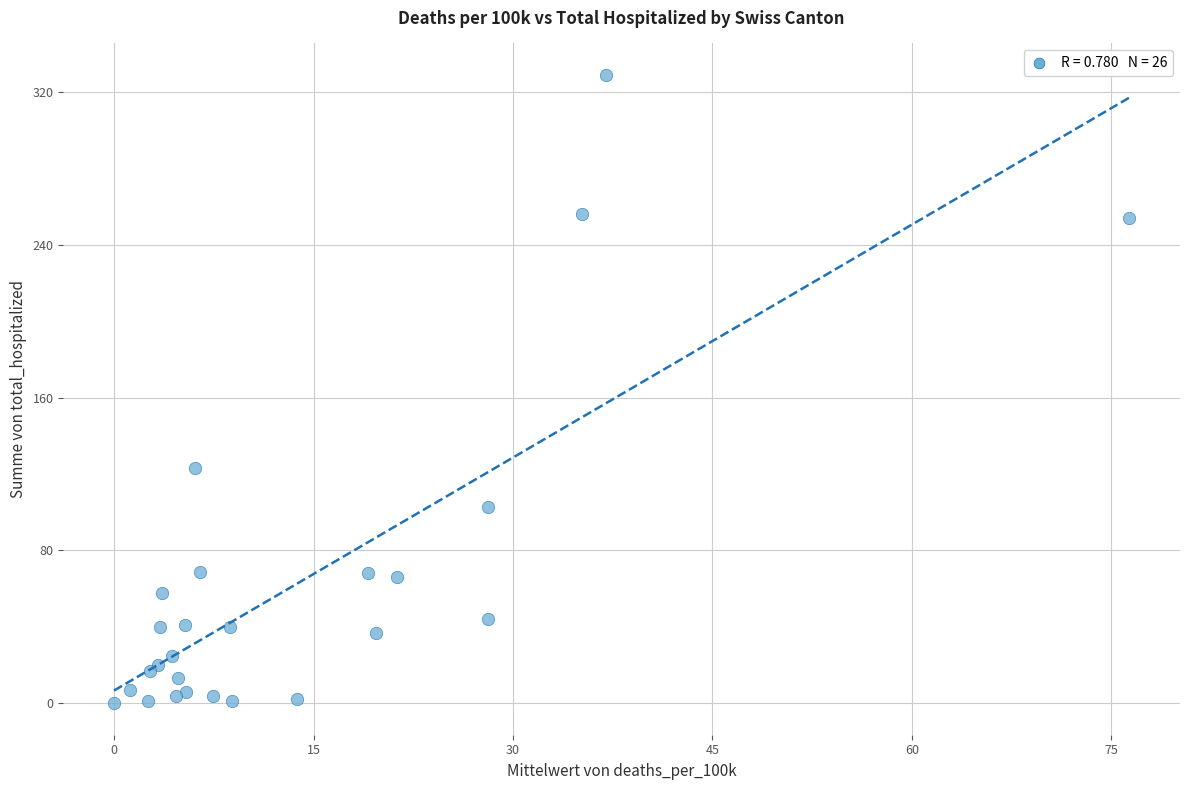

What Y value in the scatter plot is closest to 164?

123